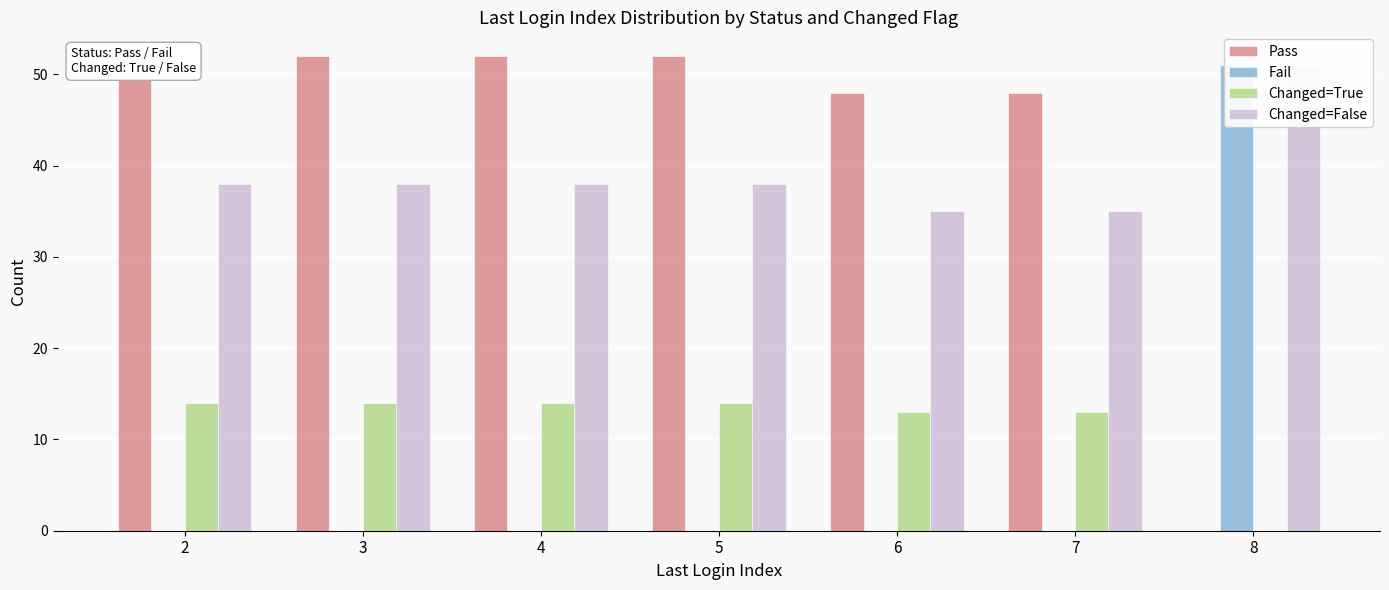

Where is Changed=True nearest to the value 7?

6